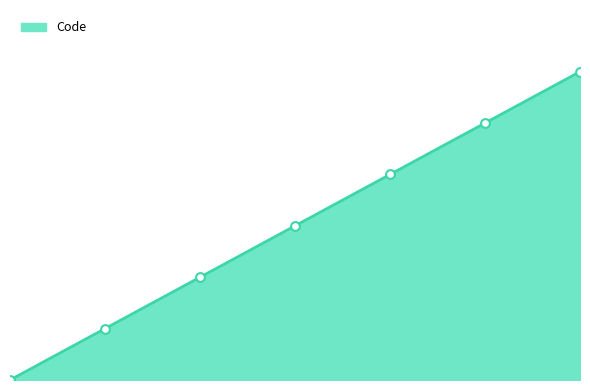

What is the change in value from 5 to 6?

+1